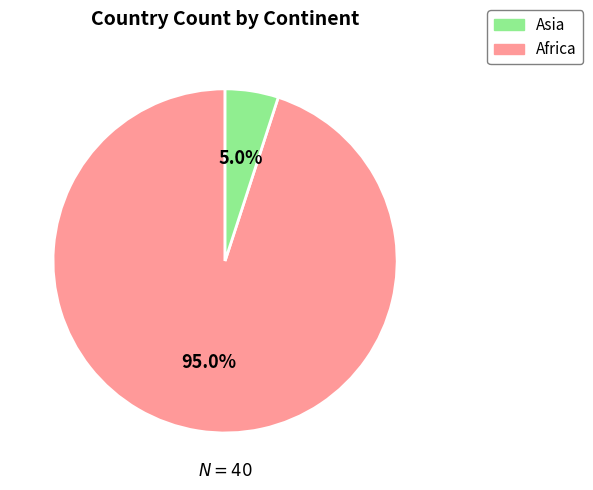

Is there any slice that represents more than half of the pie?

Yes